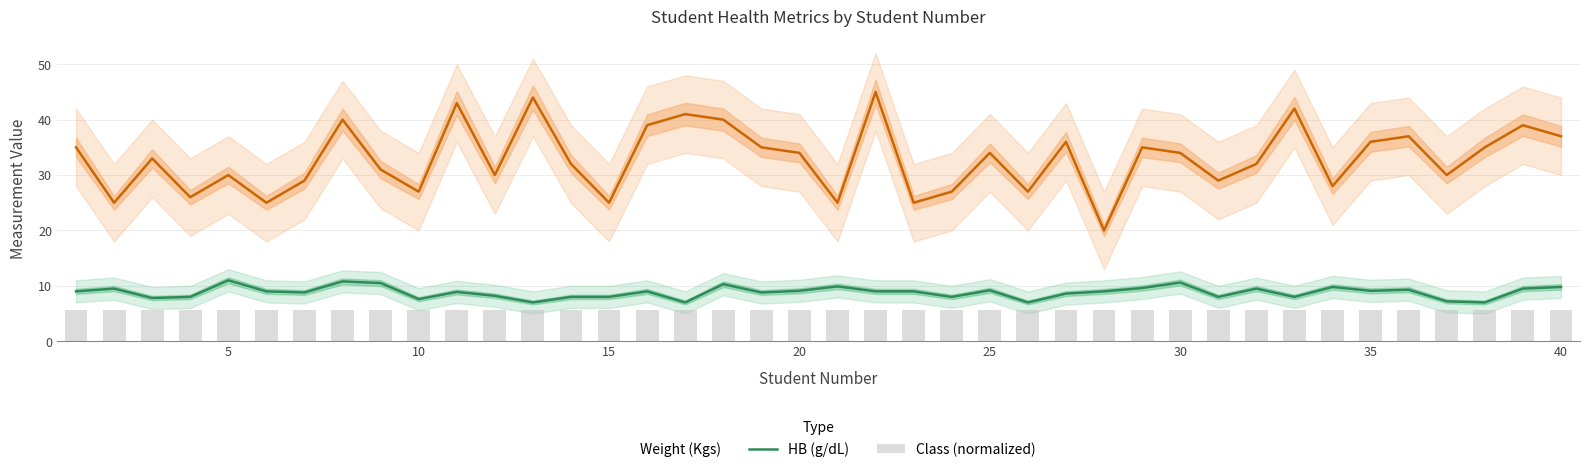

Rank the series by their maximum value, from lowest to highest.

Class (normalized), HB (g/dL), Weight (Kgs)